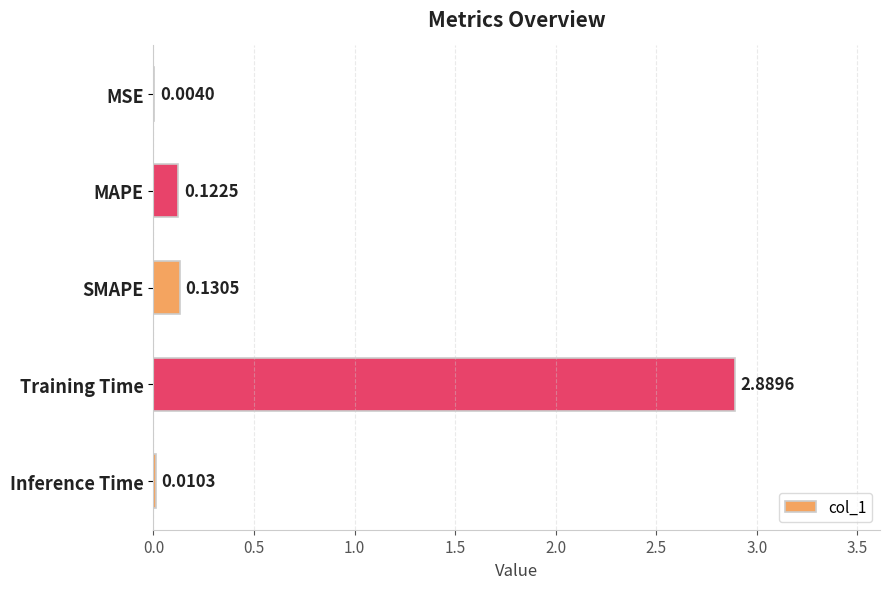

At which category does the chart reach its peak across all series?

Training Time